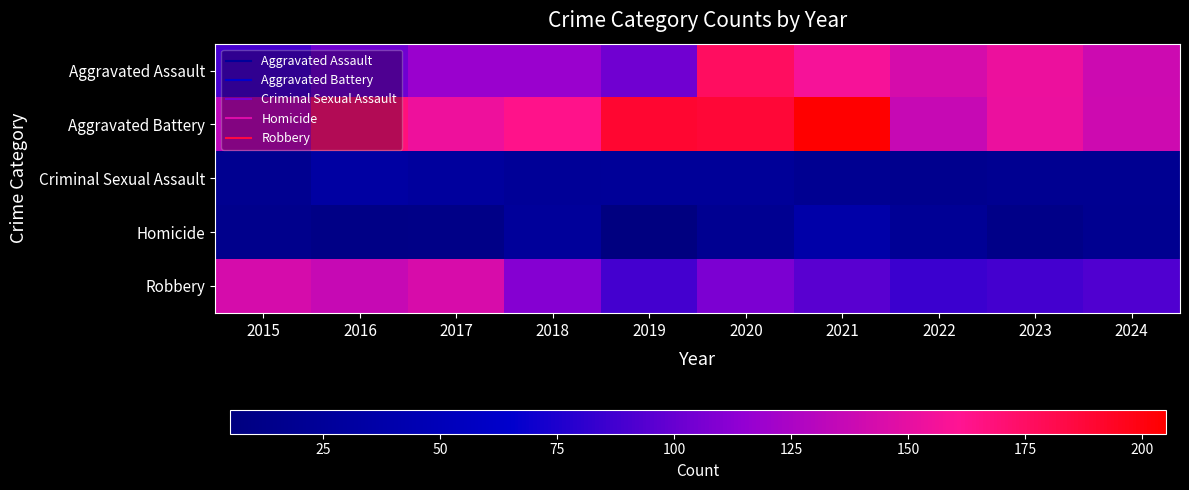

How many data points does each series have?

10